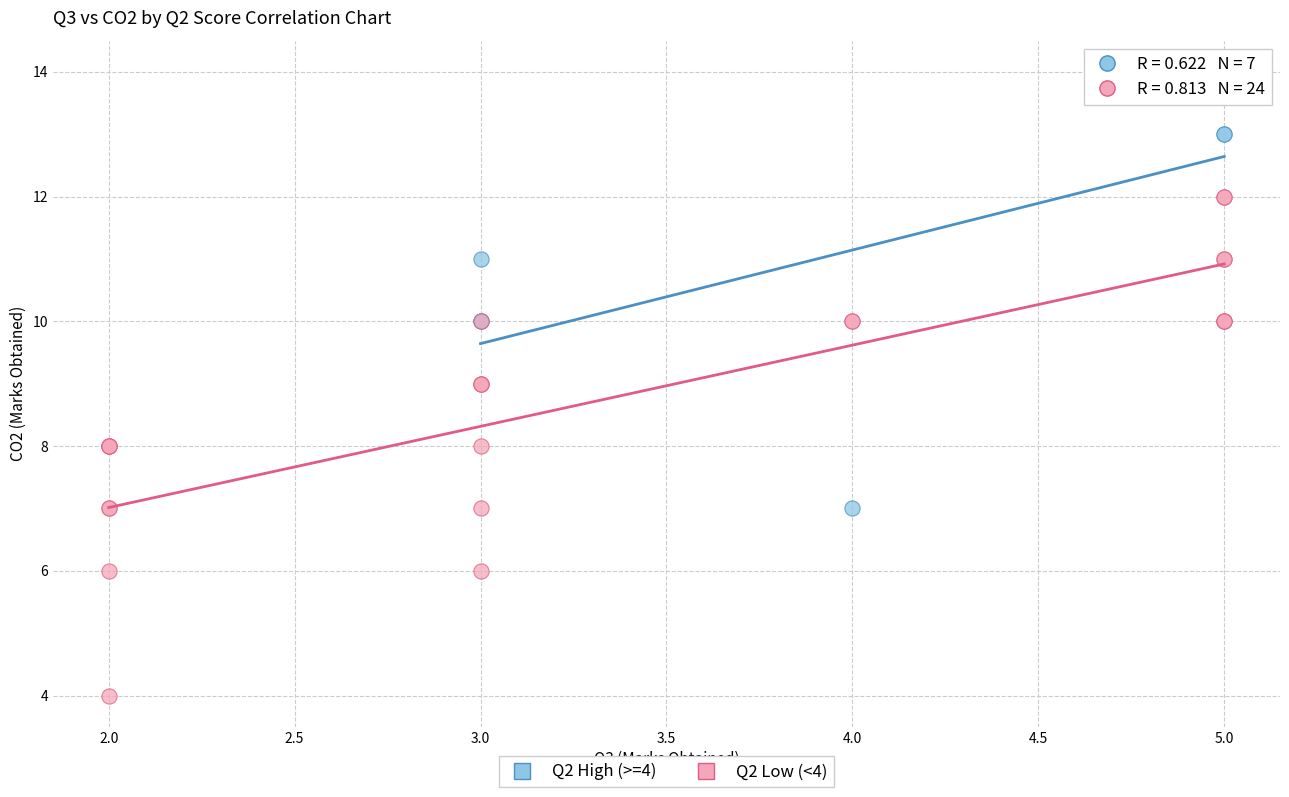

Which series reaches the maximum Y coordinate?

Q2 High (>=4)